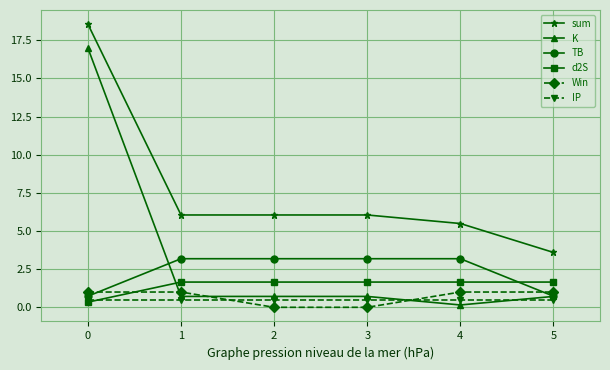

Rank the series by their maximum value, from lowest to highest.

IP, Win, d2S, TB, K, sum